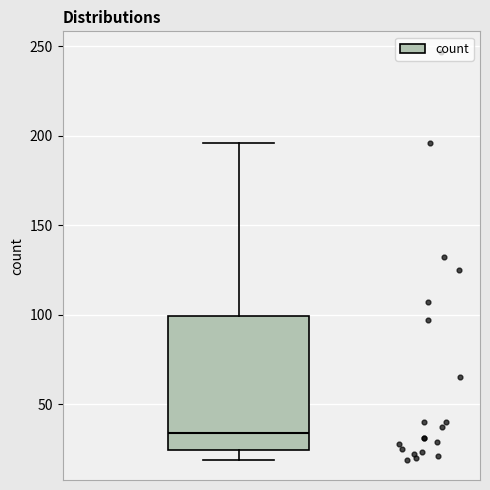

Where does the median line of the box sit on the y-axis? The values are not printed on the chart, so give them approximately, as read against the axis.

35